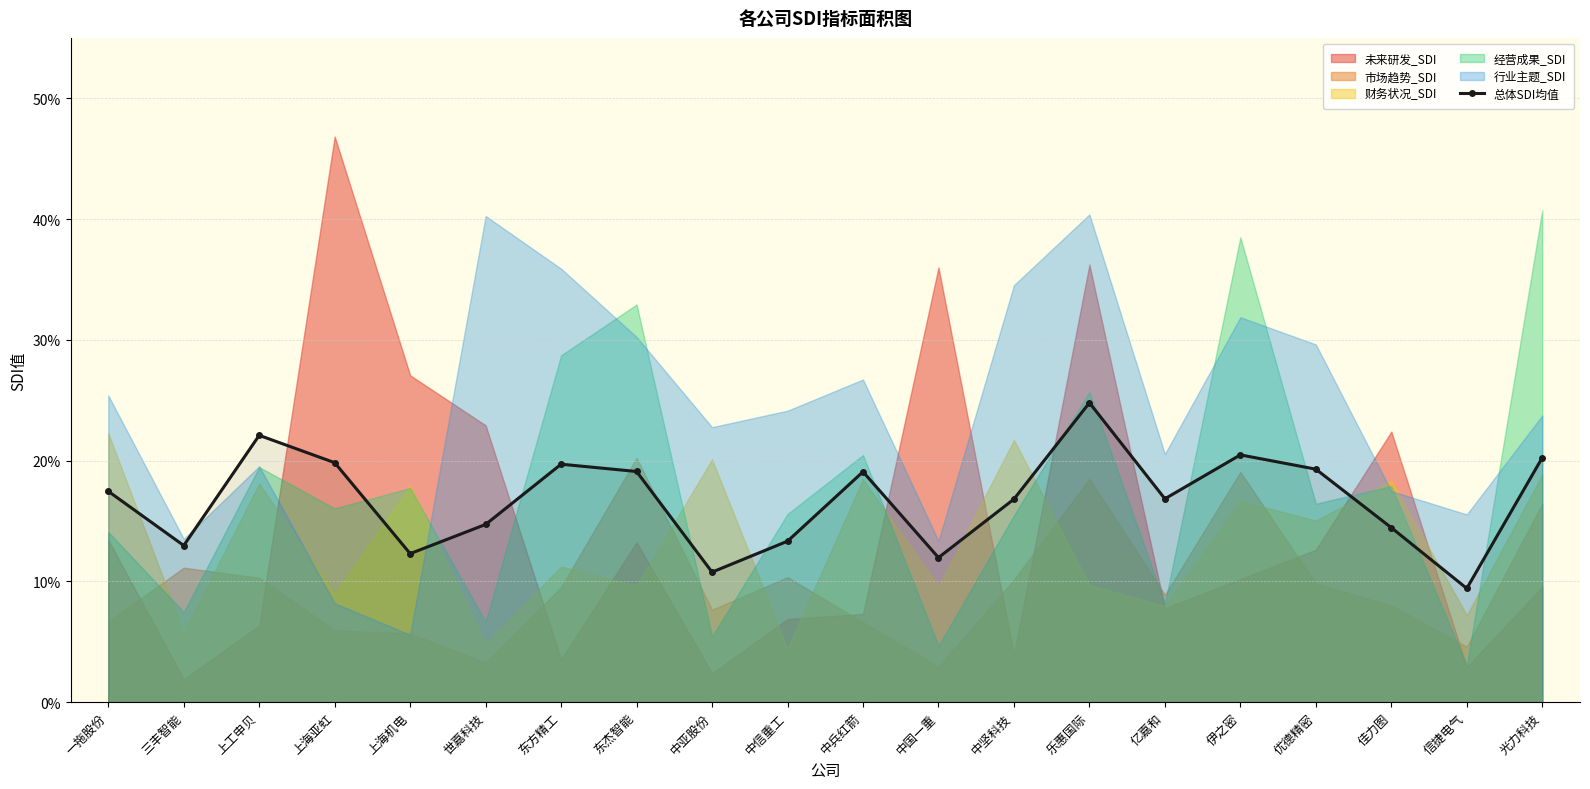

List the labels in order of value, largest first.

乐惠国际, 上工申贝, 伊之密, 光力科技, 上海亚虹, 东方精工, 优德精密, 东杰智能, 中兵红箭, 一拖股份, 亿嘉和, 中坚科技, 世嘉科技, 佳力图, 中信重工, 三丰智能, 上海机电, 中国一重, 中亚股份, 信捷电气